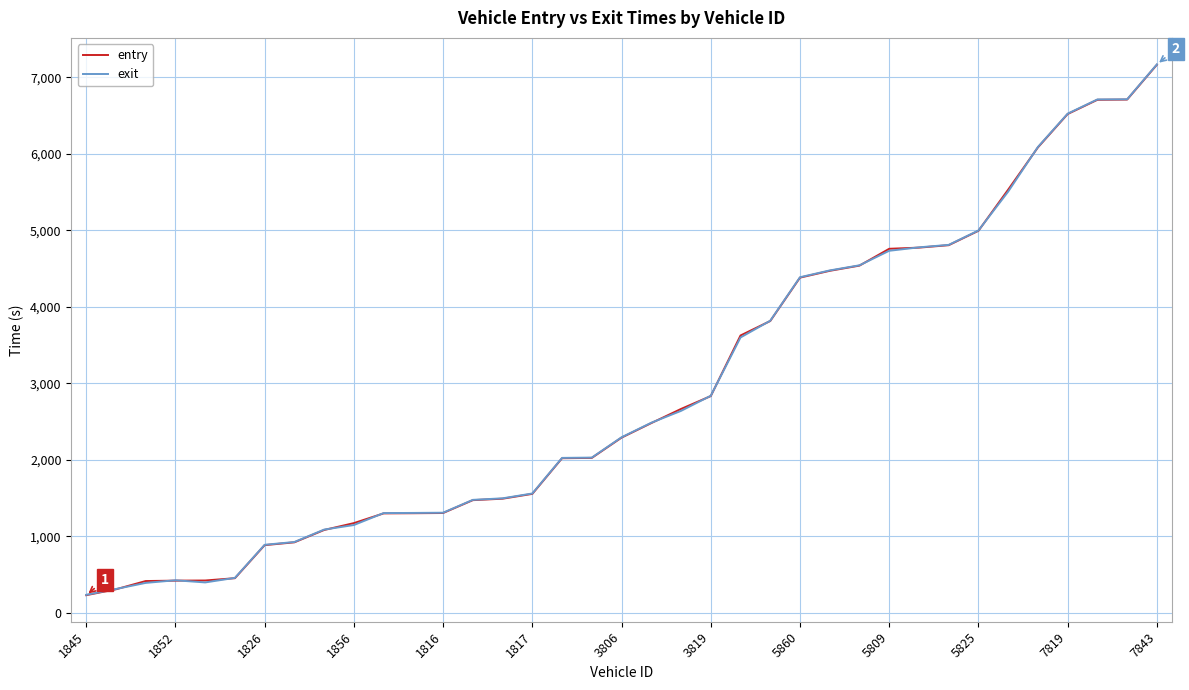

How many distinct data groups are displayed?

2